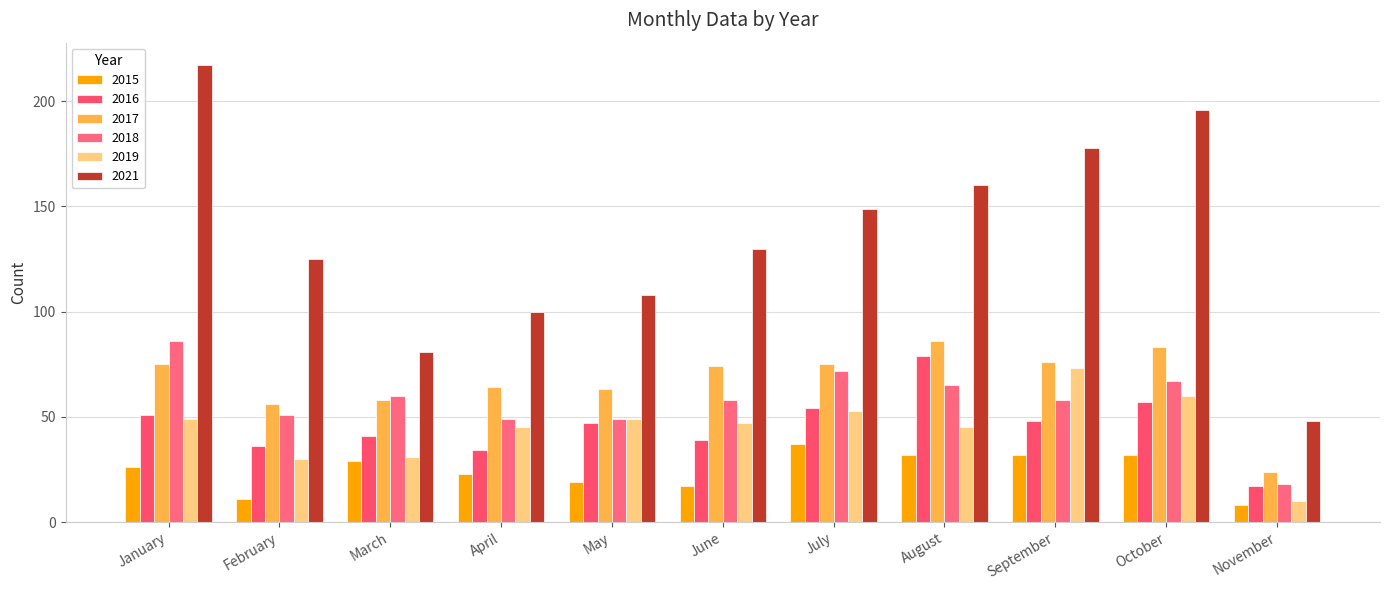

What is the total value across all series at April?

315